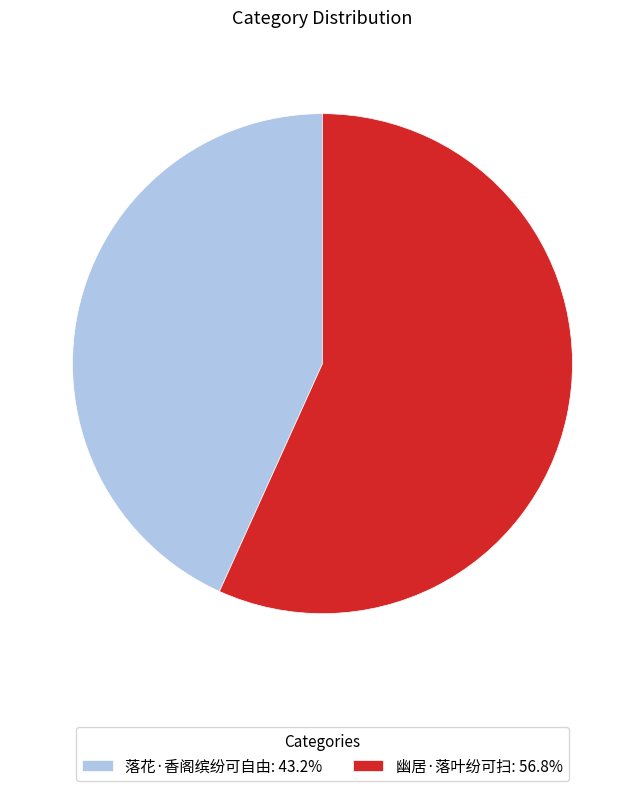

Is there a majority slice in this chart?

Yes